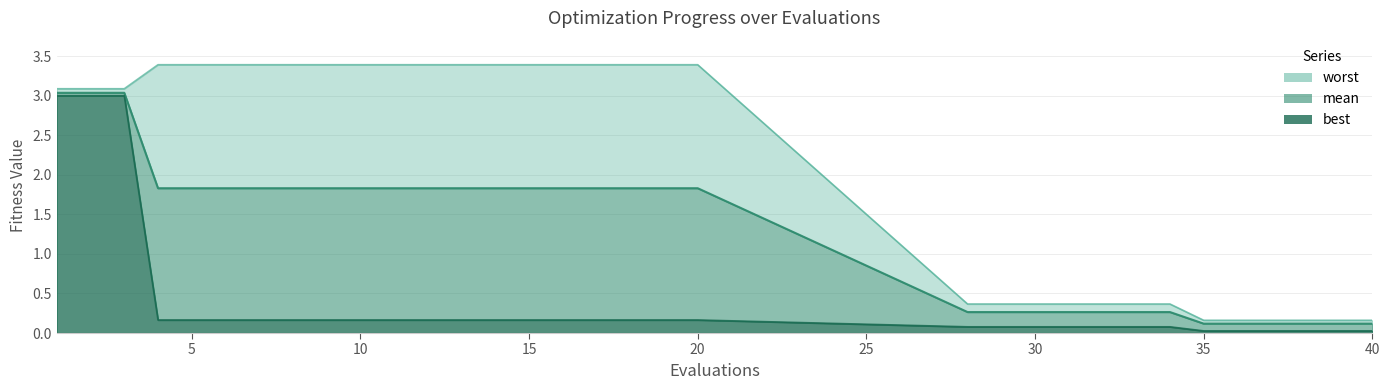

True or false: mean and worst cross at least once.

False